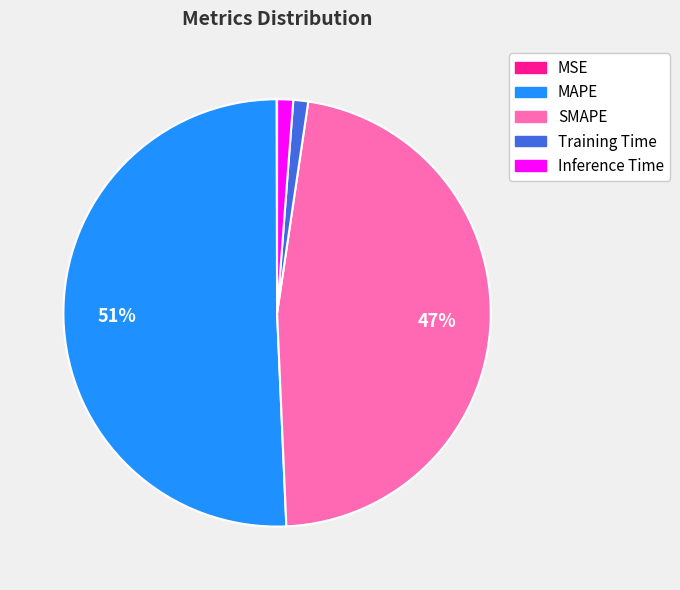

Is the sum of Inference Time and Training Time greater than half?

No